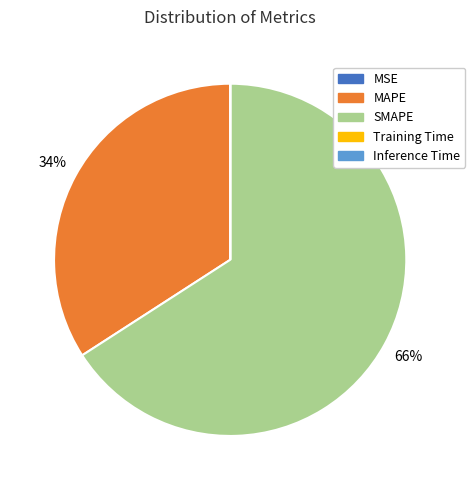

Is there any slice that represents more than half of the pie?

Yes